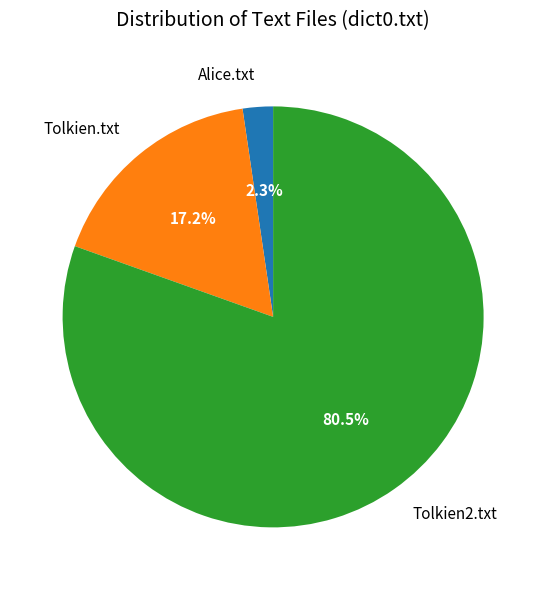

Which slice is the smallest?

Alice.txt